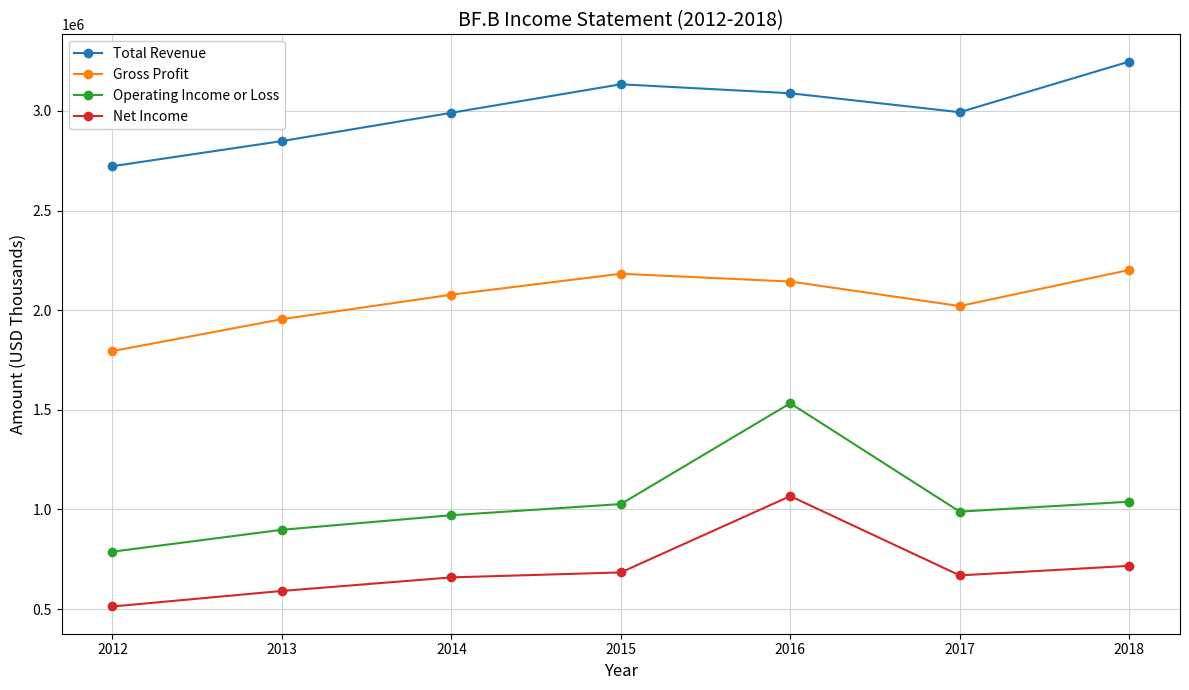

What is the difference between the maximum and second lowest values in the Net Income series?

476000